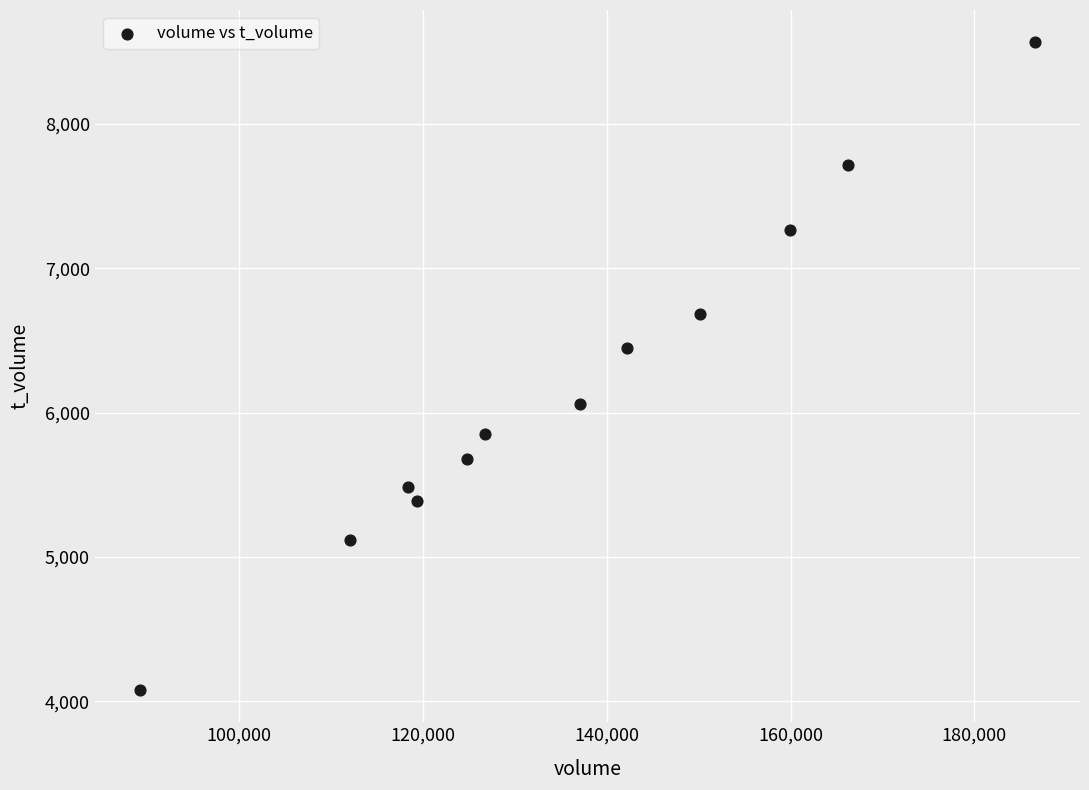

What Y value in the scatter plot is closest to 6323?

6446